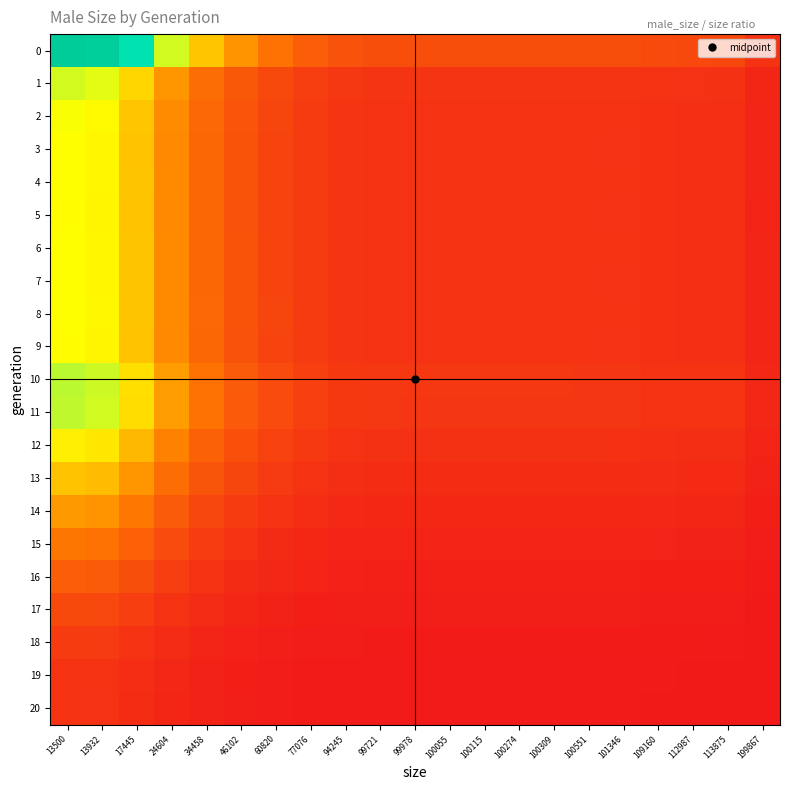

At which category is the sum across all series the highest?

13500